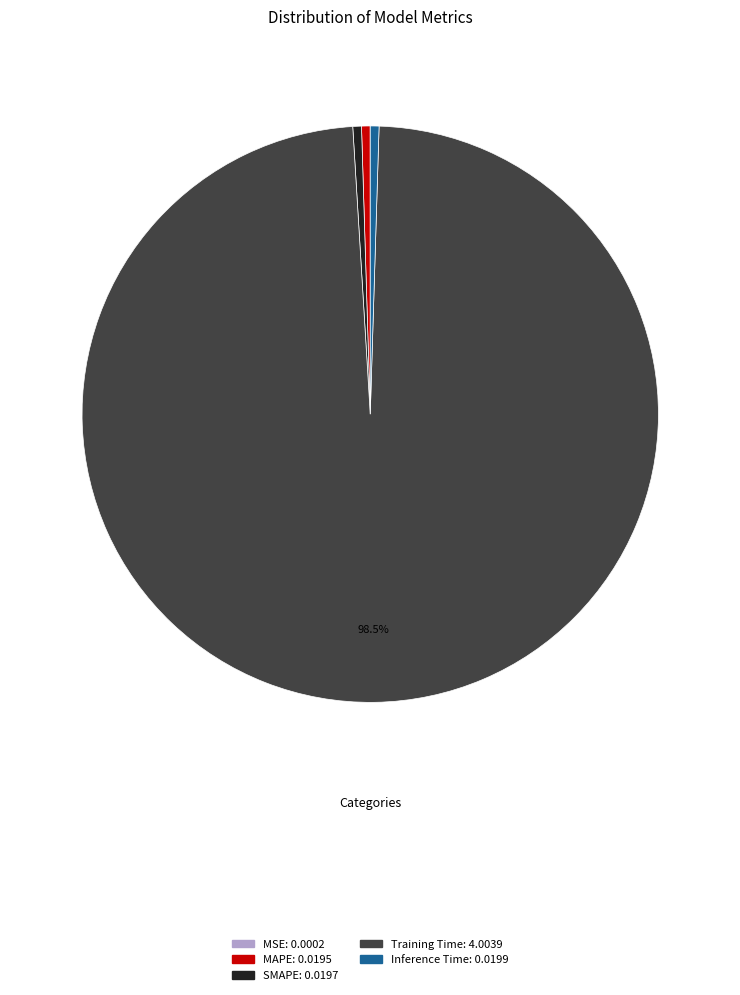

Is the sum of MAPE and SMAPE greater than half?

No